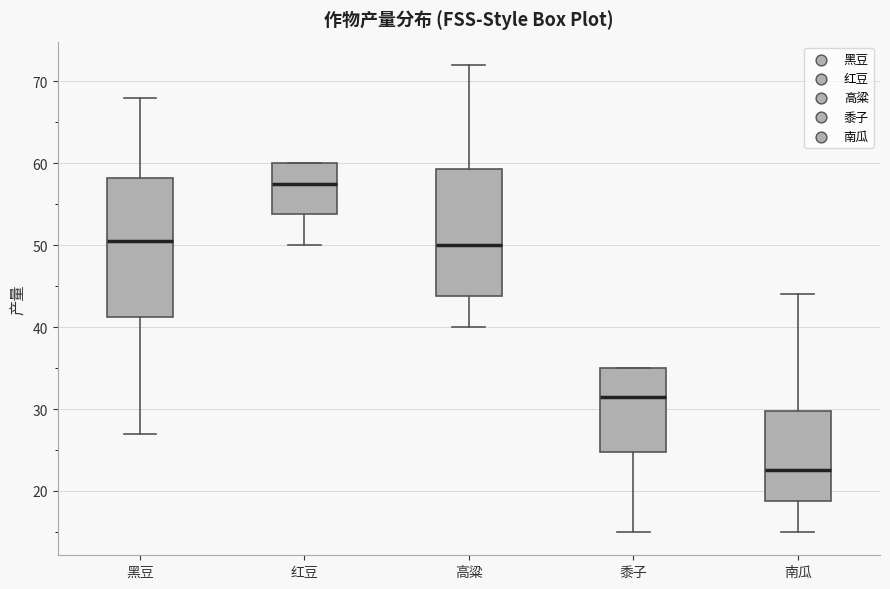

Where does the lower whisker of the box for 南瓜 end on the y-axis? The values are not printed on the chart, so give them approximately, as read against the axis.

15